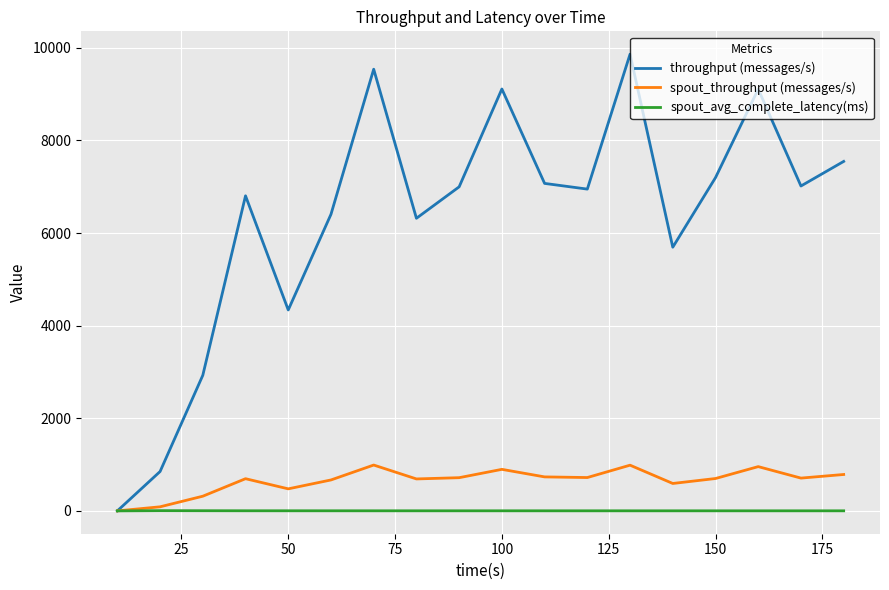

What is the sum of all throughput (messages/s) values?

113738.0